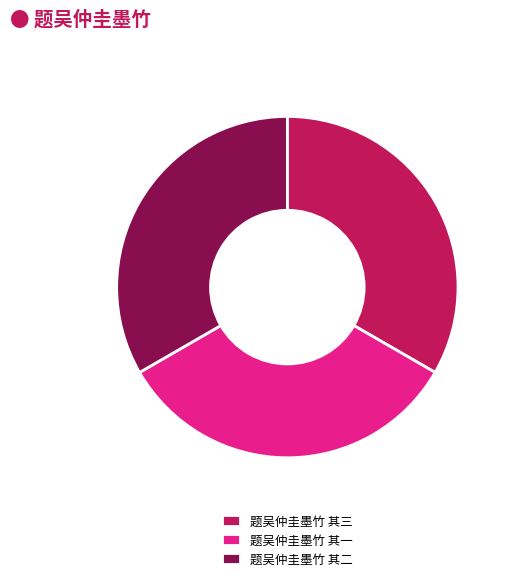

Approximately how many times larger is the value at 题吴仲圭墨竹 其一 compared to 题吴仲圭墨竹 其三?

1.0